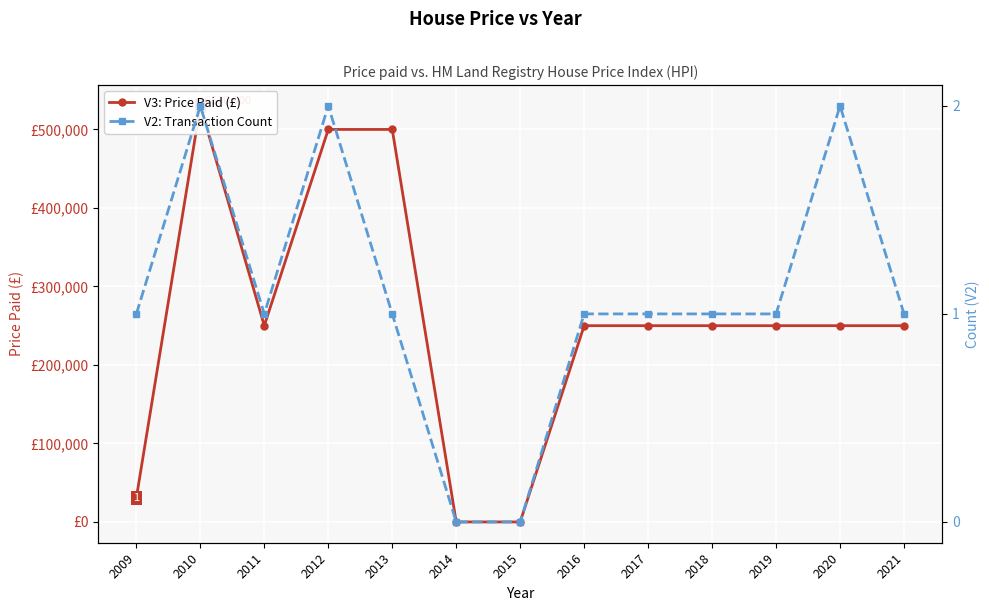

Reading left to right, extract all data points from this chart.

V3: Price Paid (£): 2009=30700	2010=530000	2011=250000	2012=500000	2013=500000	2014=0	2015=0	2016=250000	2017=250000	2018=250000	2019=250000	2020=250000	2021=250000
V2: Transaction Count: 2009=1	2010=2	2011=1	2012=2	2013=1	2014=0	2015=0	2016=1	2017=1	2018=1	2019=1	2020=2	2021=1